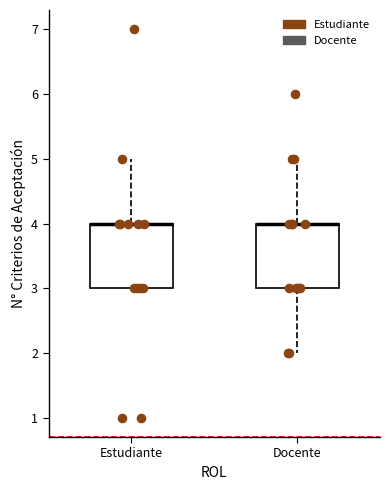

Reading left to right, transcribe this box plot: for each box, give where its median line is, the range the box spans, and where its two whiskers end, as read against the y-axis. The values are not printed on the chart, so give them approximately, as read against the axis.

Estudiante: median 4 (drawn on the box's upper edge), box 3 to 4, whiskers 3 to 5
Docente: median 4 (drawn on the box's upper edge), box 3 to 4, whiskers 2 to 5